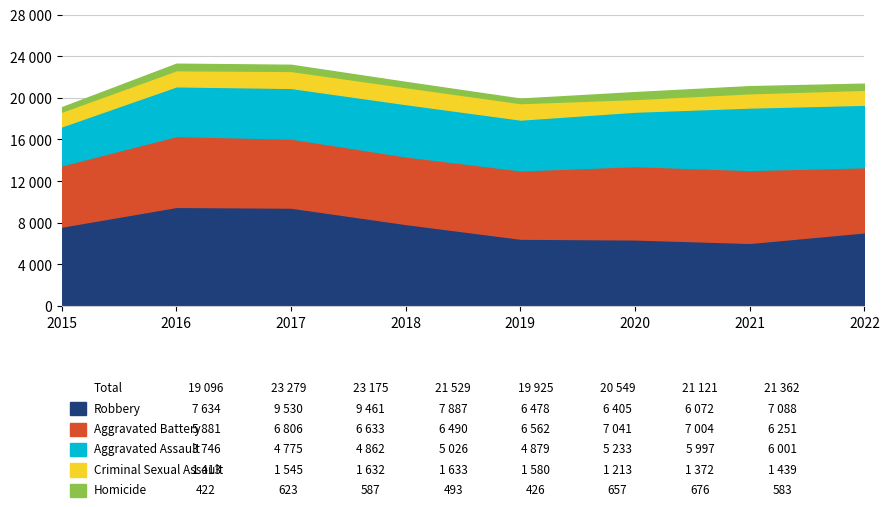

What is the difference between the second highest and minimum values in the Criminal Sexual Assault series?

419